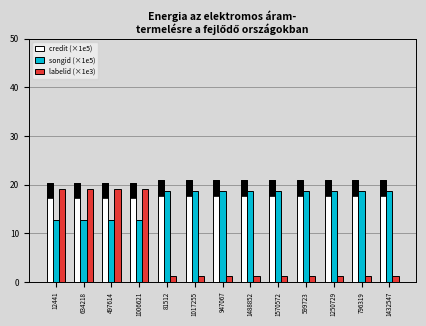

At how many categories does at least one series exceed 6?

13